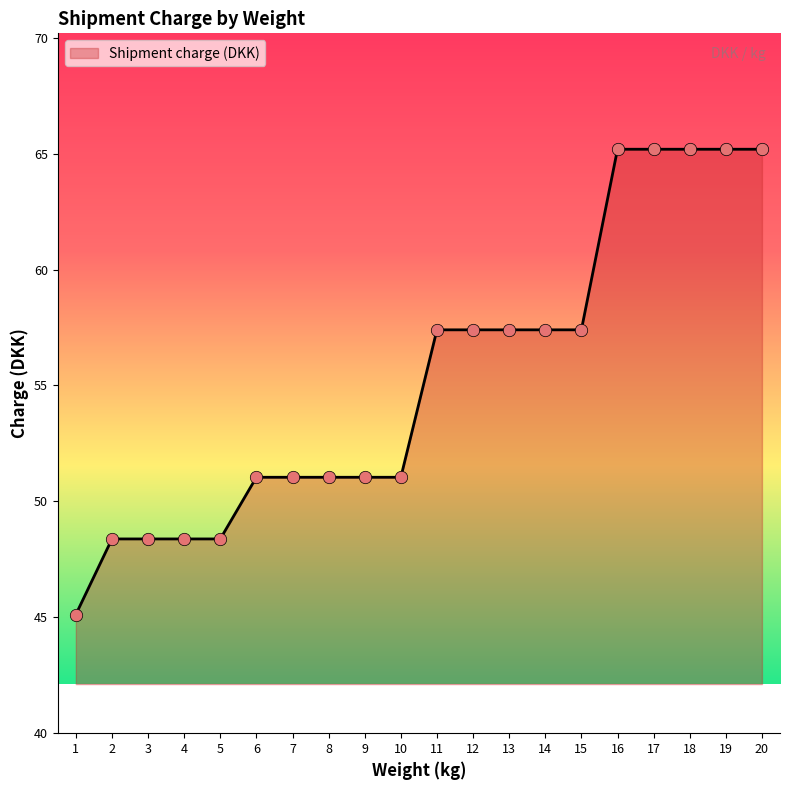

What is the change in value from 8 to 11?

+6.4